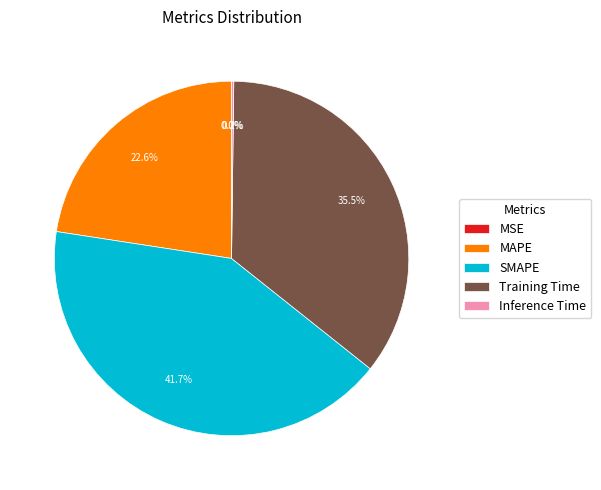

Between SMAPE and MAPE, which is larger?

SMAPE